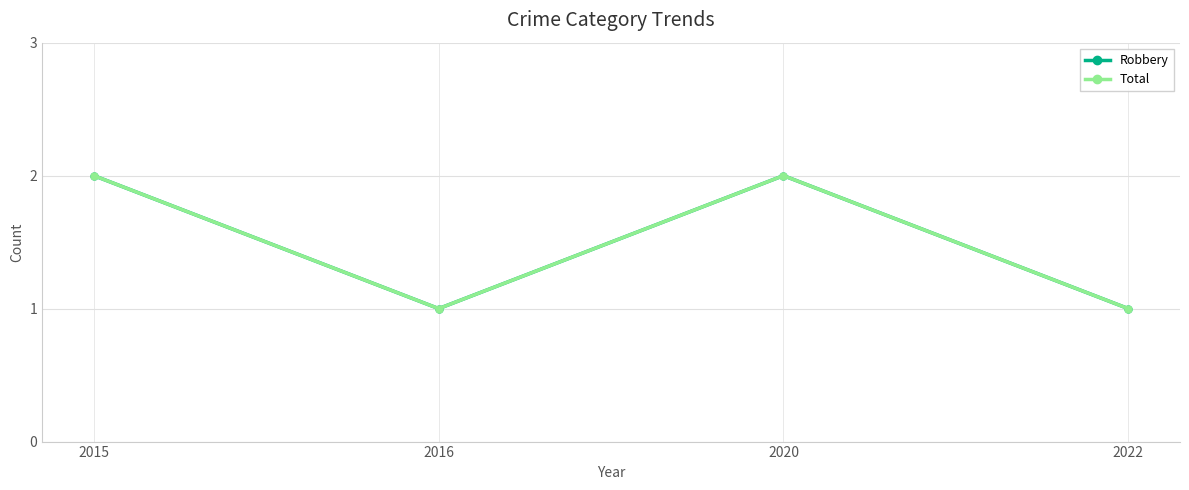

Between 2015 and 2022, which is larger?

2015